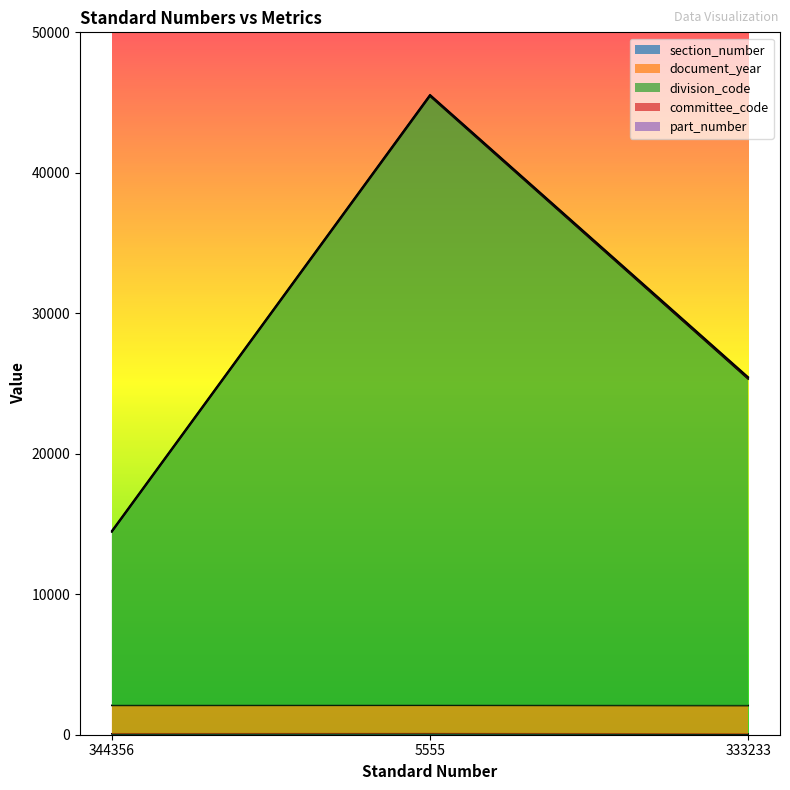

The document_year series shows 25256 at 344356. True or false?

False